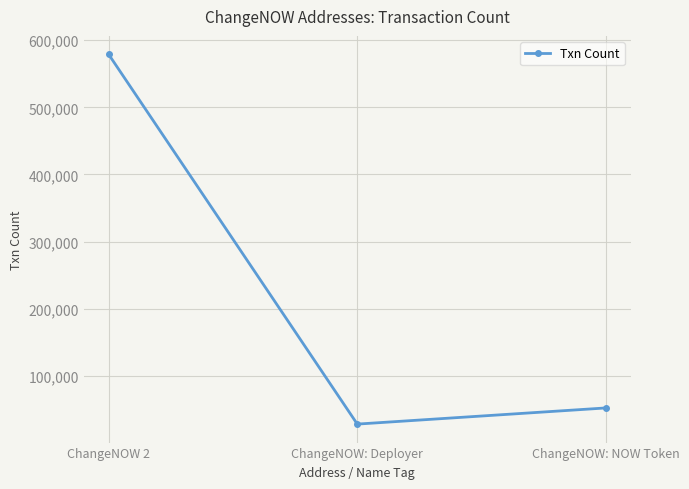

List the labels in order of value, largest first.

ChangeNOW 2, ChangeNOW: NOW Token, ChangeNOW: Deployer